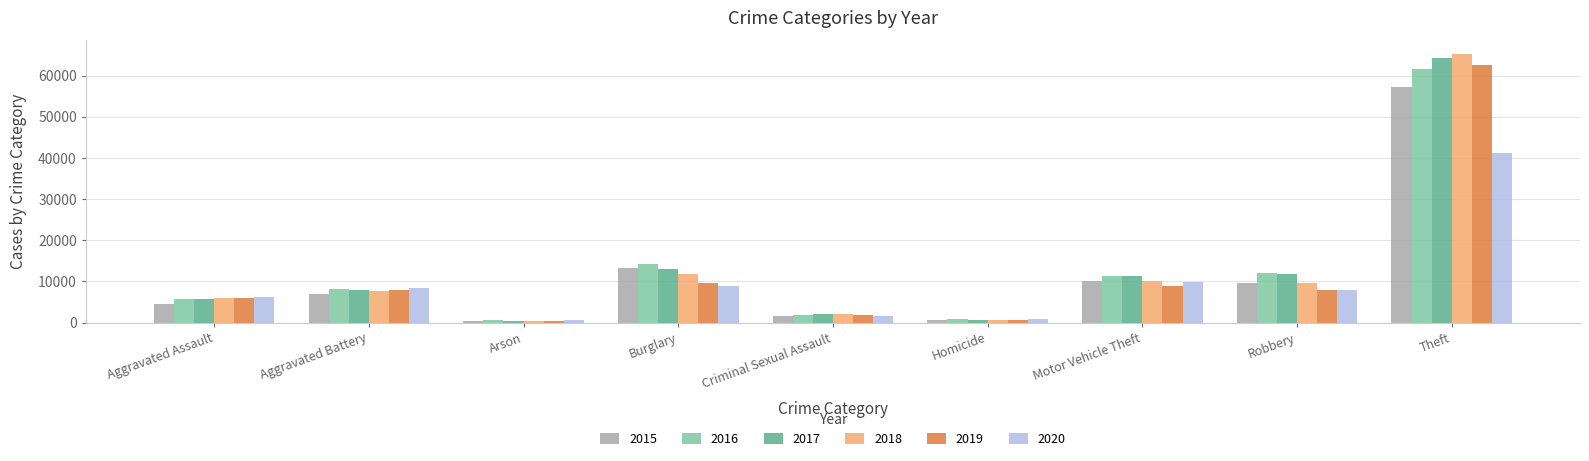

At how many categories does at least one series exceed 6879?

5